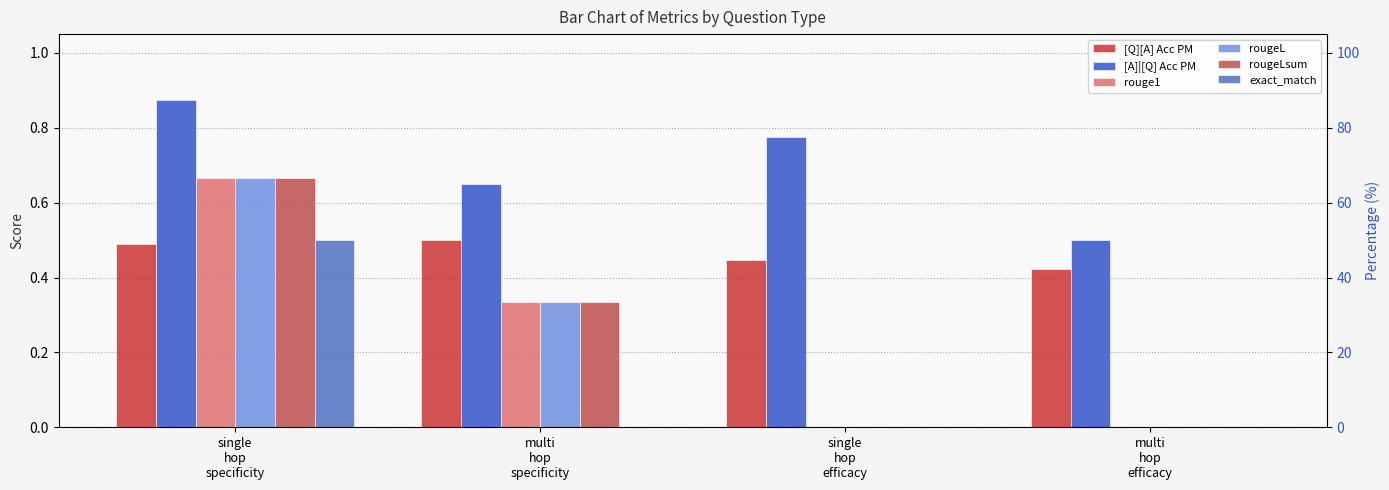

What is the label of the 2nd bar from the left?

multi
hop
specificity